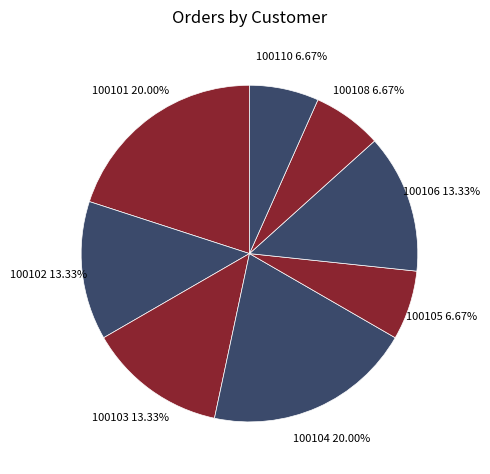

How many slices are in this pie chart?

8